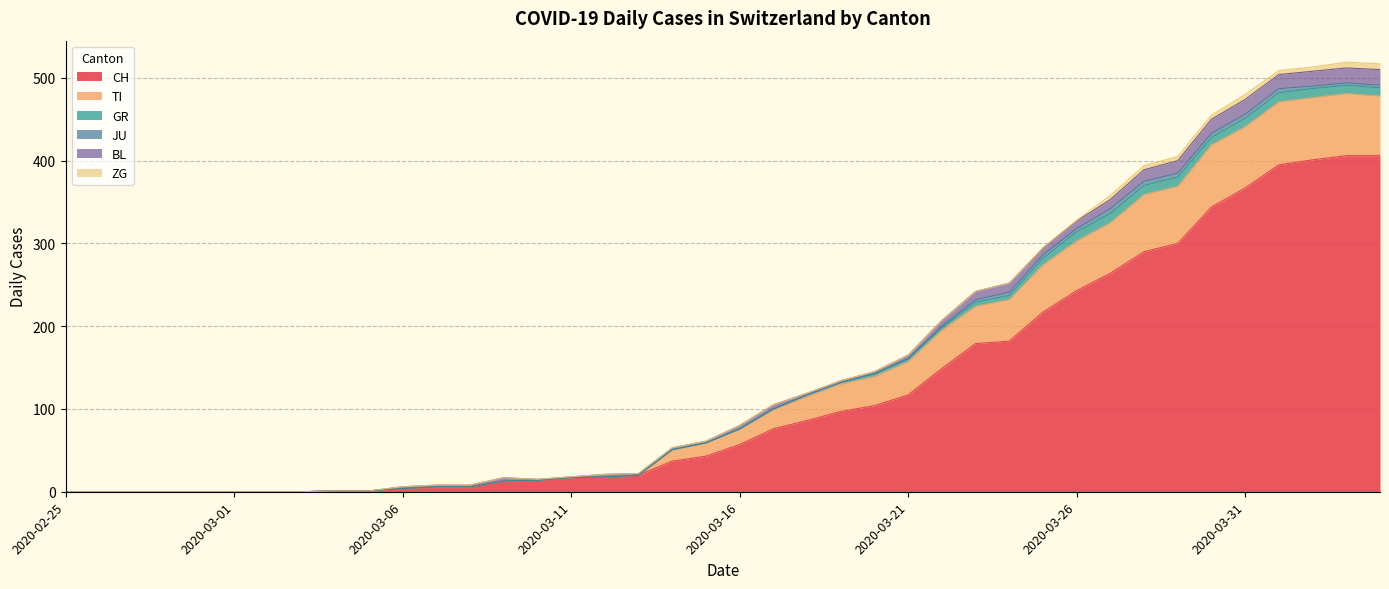

What is the sum of all GR values?

139